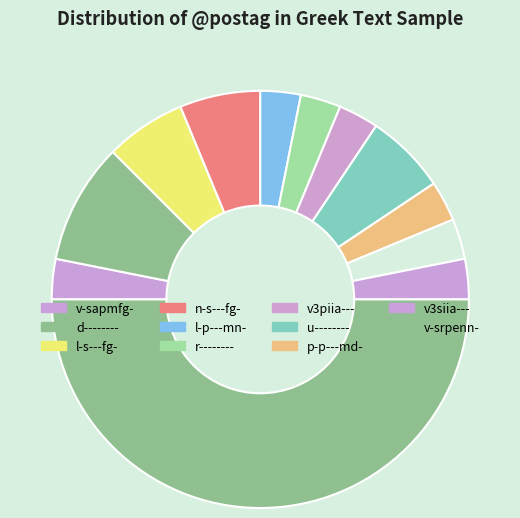

Which slice is the smallest?

v-sapmfg-